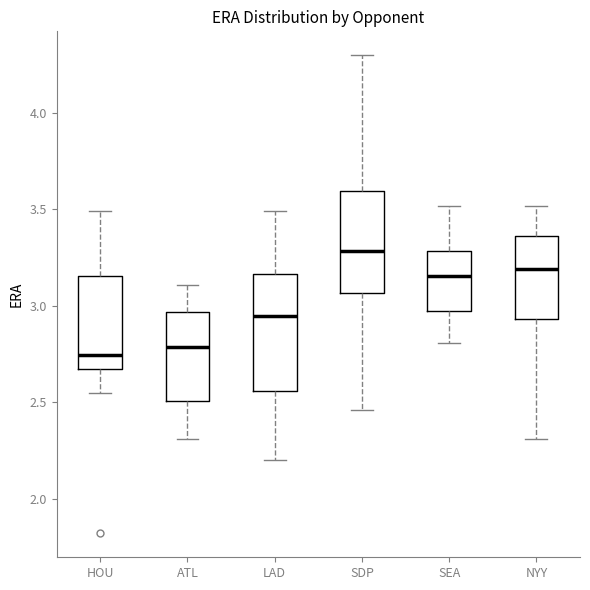

Where does the median line of the box for HOU sit on the y-axis? The values are not printed on the chart, so give them approximately, as read against the axis.

2.75